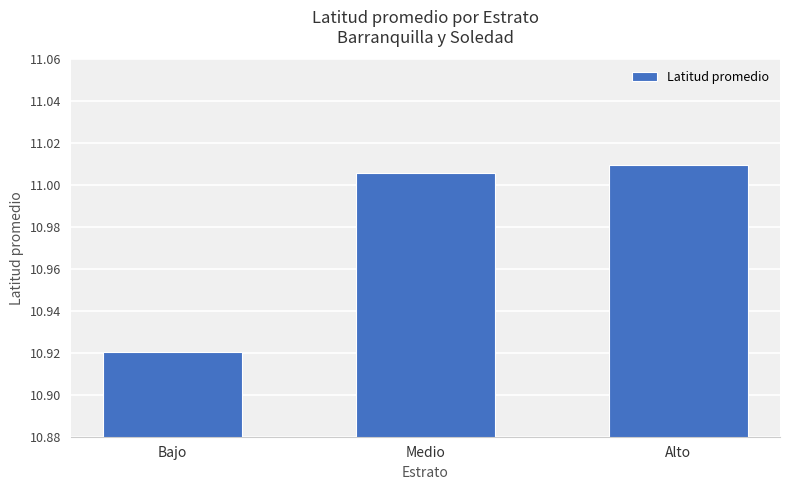

What is the label of the 1st bar from the right?

Alto